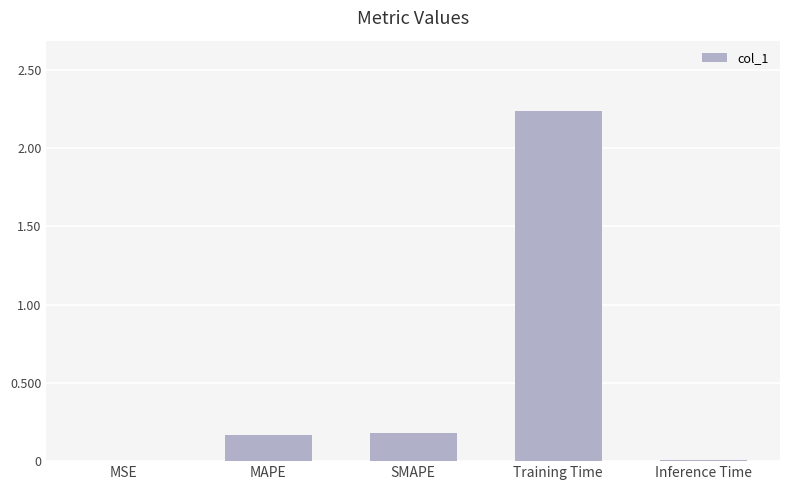

At which category does the chart reach its peak across all series?

Training Time